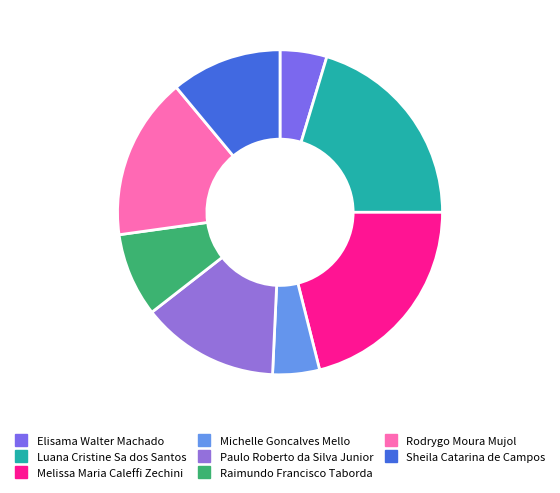

What is the smallest slice in the pie chart?

Elisama Walter Machado